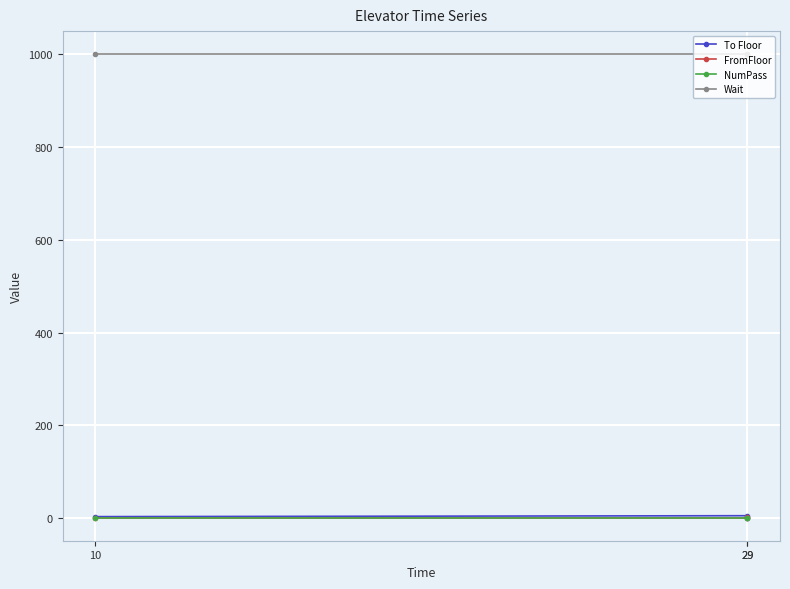

Which series changed the most between 10 and 29?

To Floor